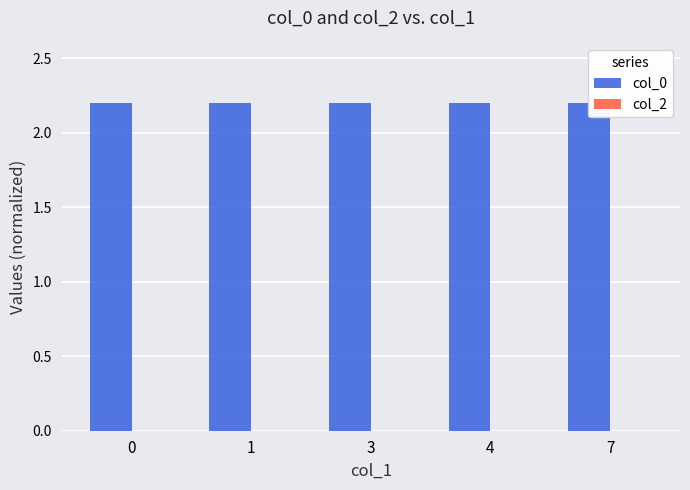

Is it true that col_0 equals 3.5 at 3?

False